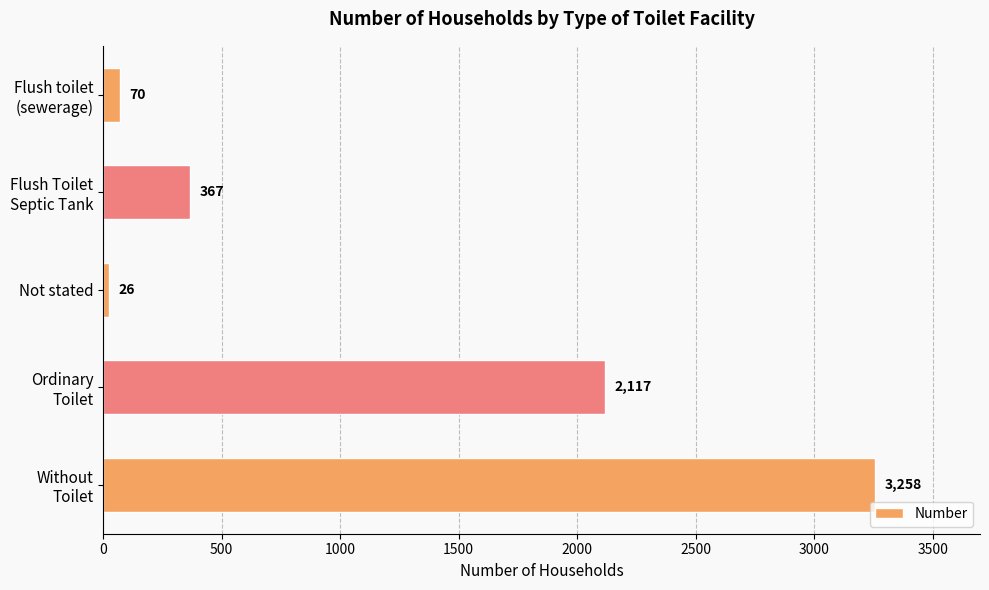

What is the maximum value shown in the chart?

3258